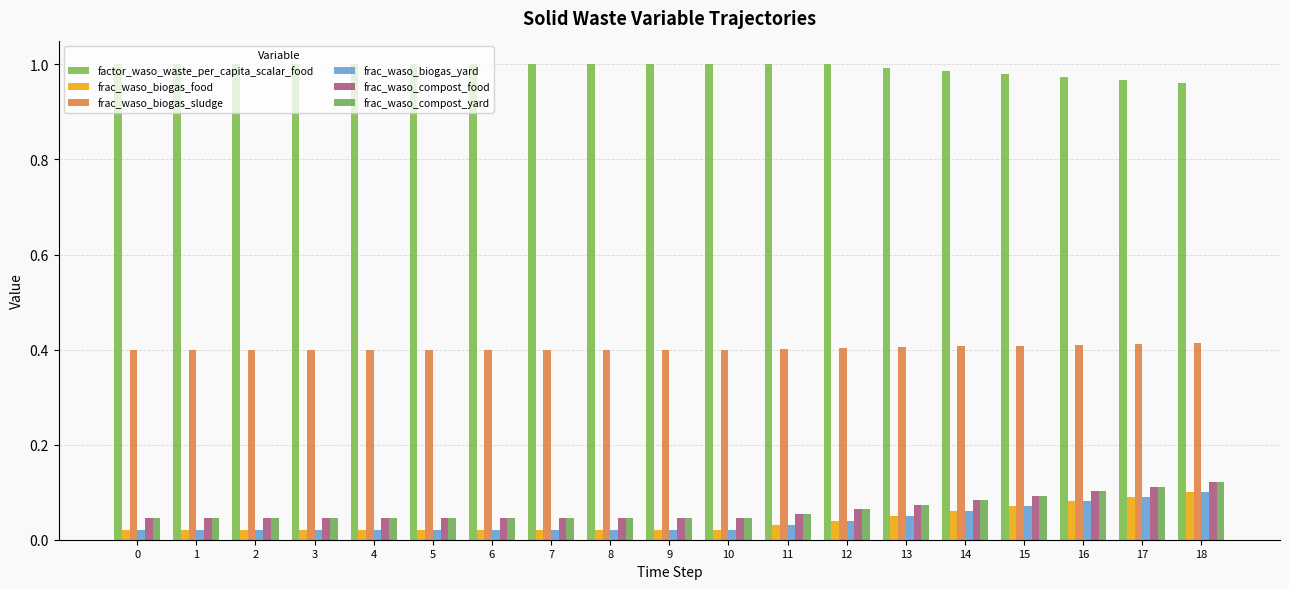

Are the bars horizontal?

No